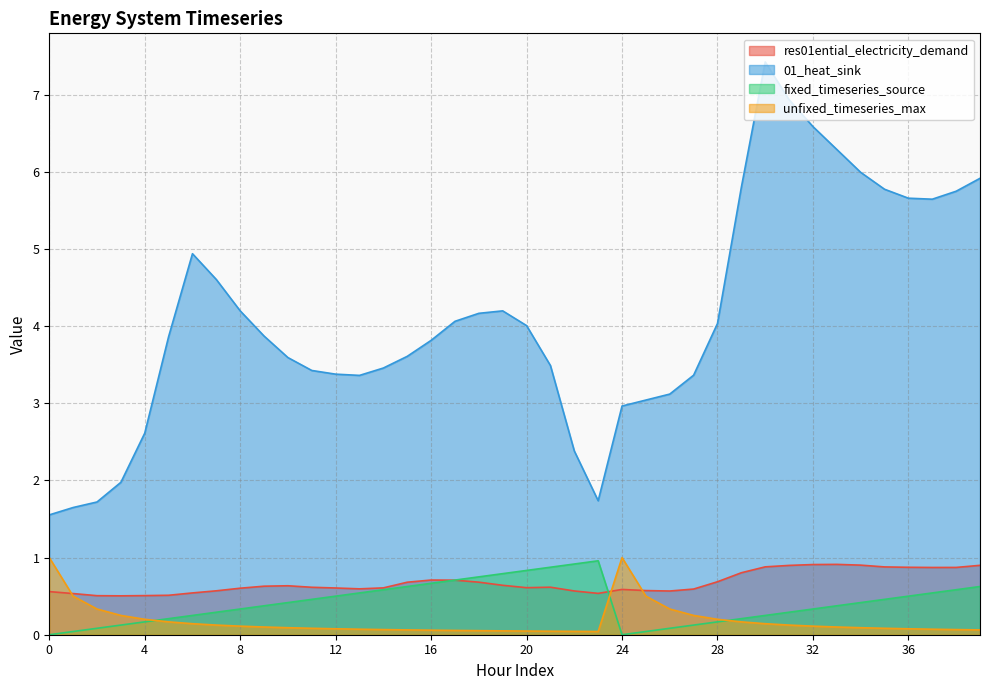

What is the difference between the maximum and minimum values in the res01ential_electricity_demand series?

0.4